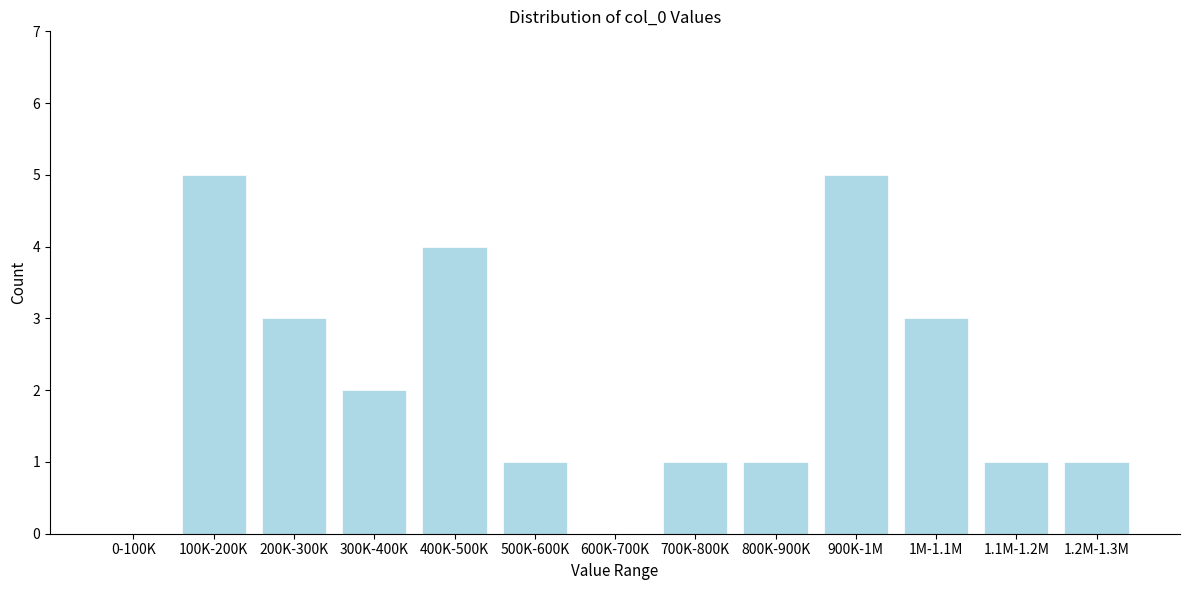

Reading left to right, what are all the values shown in this chart?

0-100K=0	100K-200K=5	200K-300K=3	300K-400K=2	400K-500K=4	500K-600K=1	600K-700K=0	700K-800K=1	800K-900K=1	900K-1M=5	1M-1.1M=3	1.1M-1.2M=1	1.2M-1.3M=1